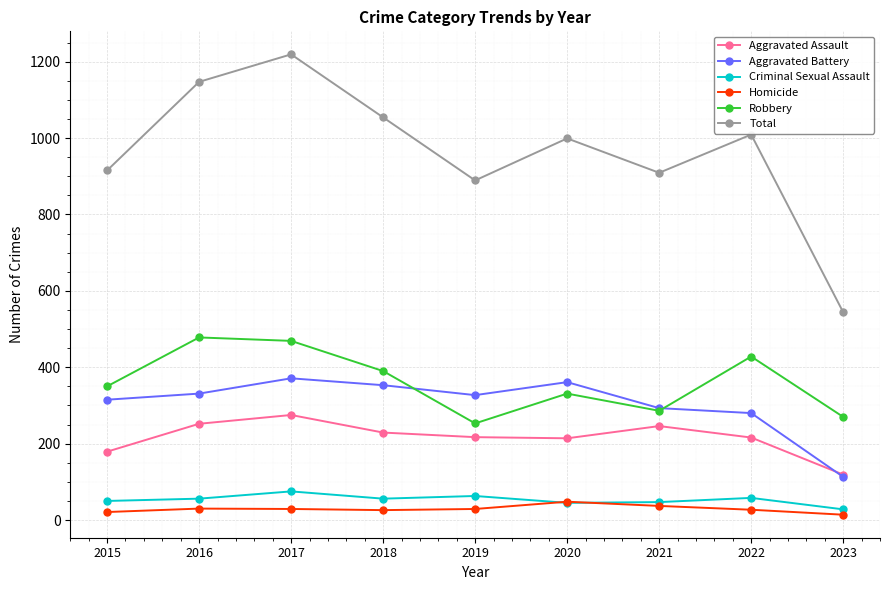

What is the value of the Aggravated Battery point at the 2nd from the left?

331